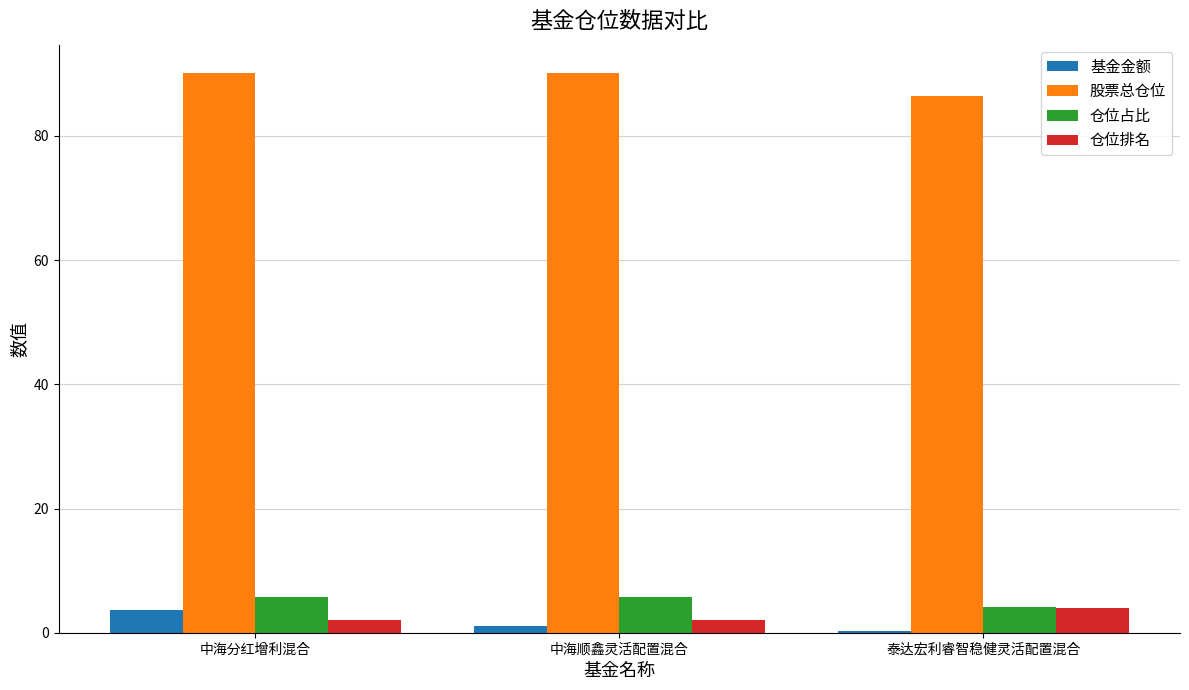

What are all the series names shown in the legend?

基金金额, 股票总仓位, 仓位占比, 仓位排名